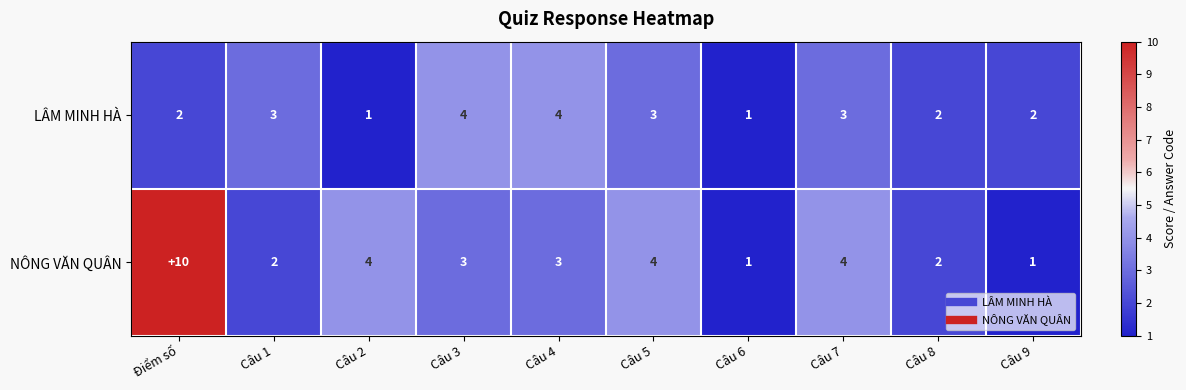

What is the maximum value shown in the chart?

10